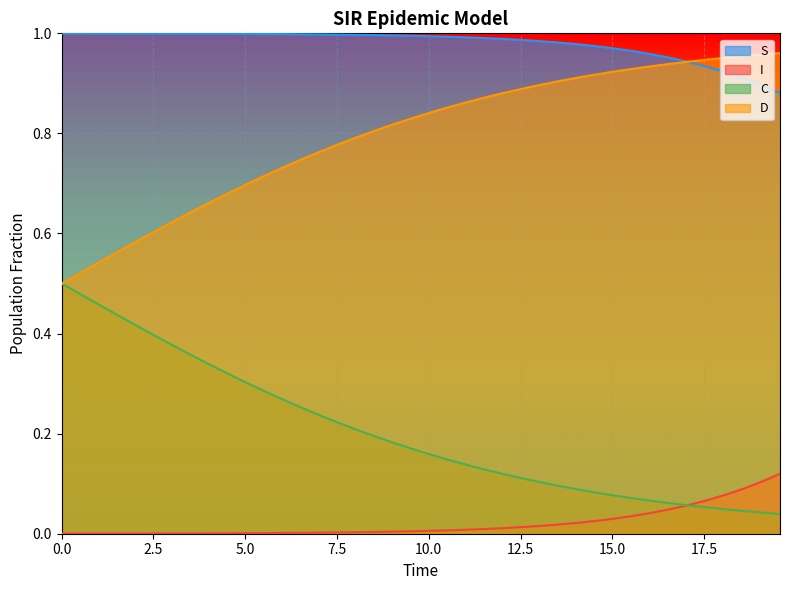

List the series in order of their overall mean, highest first.

S, D, C, I